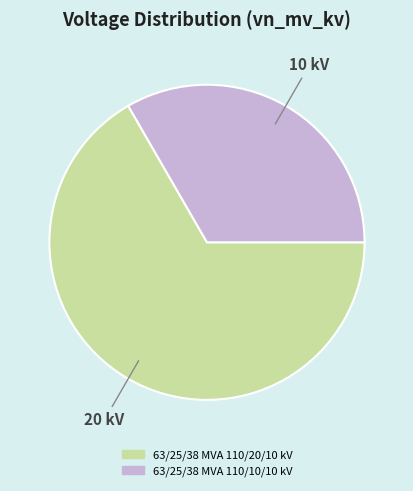

Count the number of slices in the pie.

2